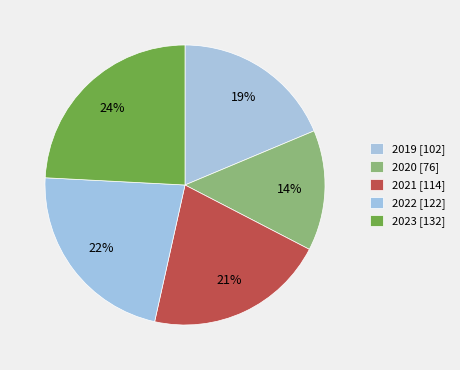

Does 2021 represent more than half of the total?

No